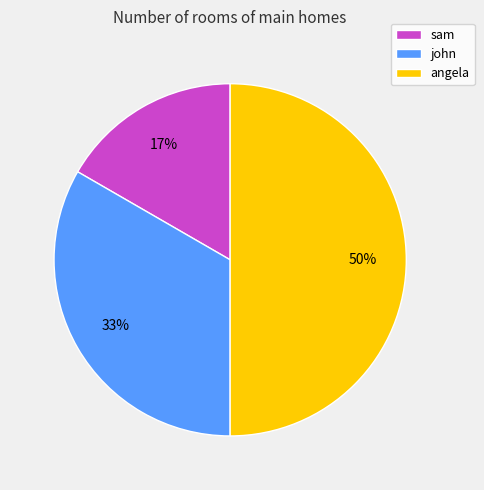

Does john represent more than half of the total?

No